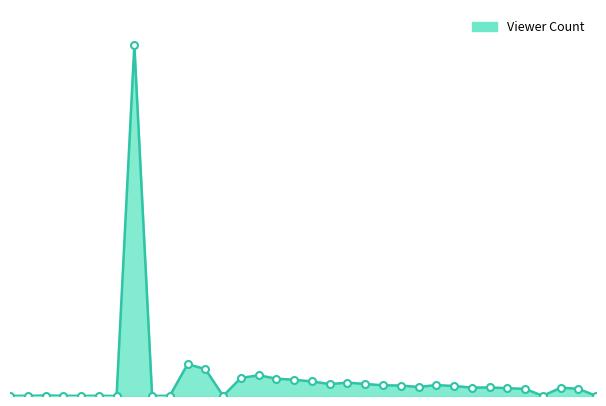

What is the label of the 4th point from the left?

22:03:01